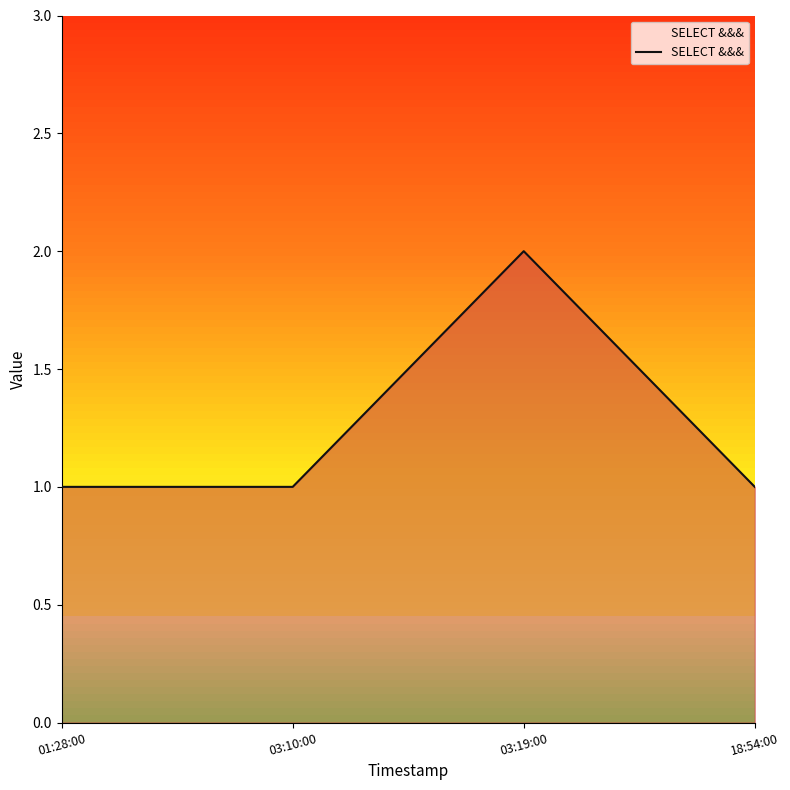

Approximately how many times larger is the value at 03:19:00 compared to 03:10:00?

2.0